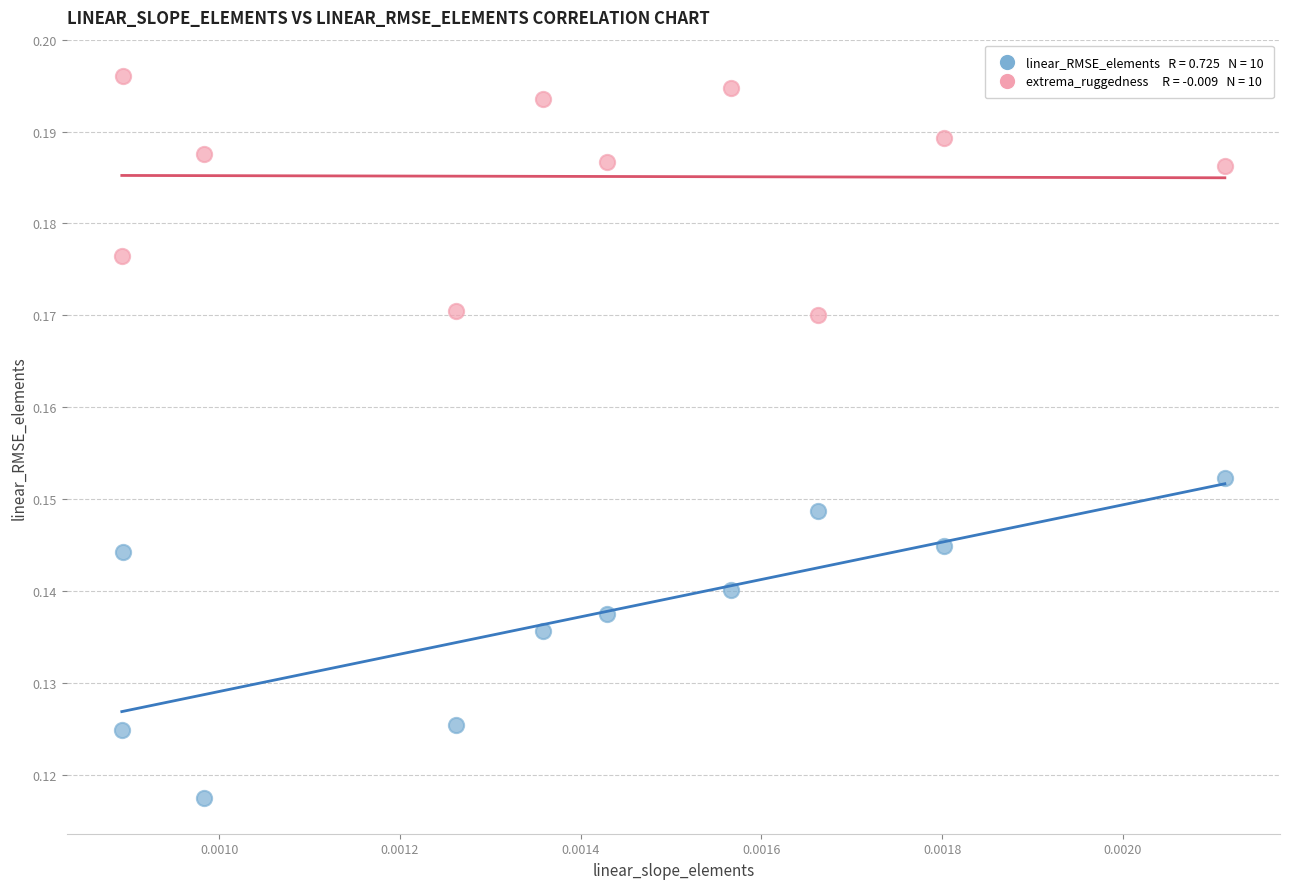

How many points are shown in the scatter plot?

20